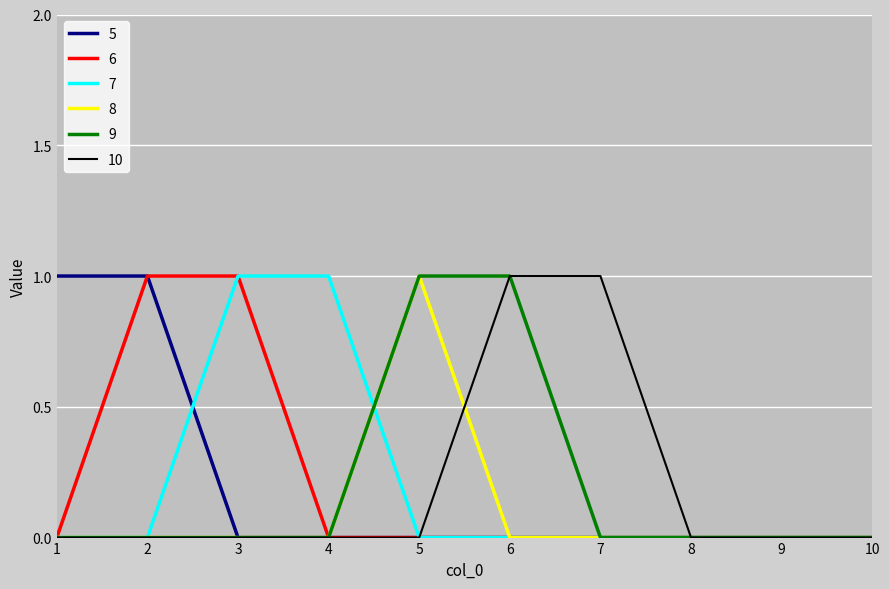

The 8 series shows 1 at 1. True or false?

False